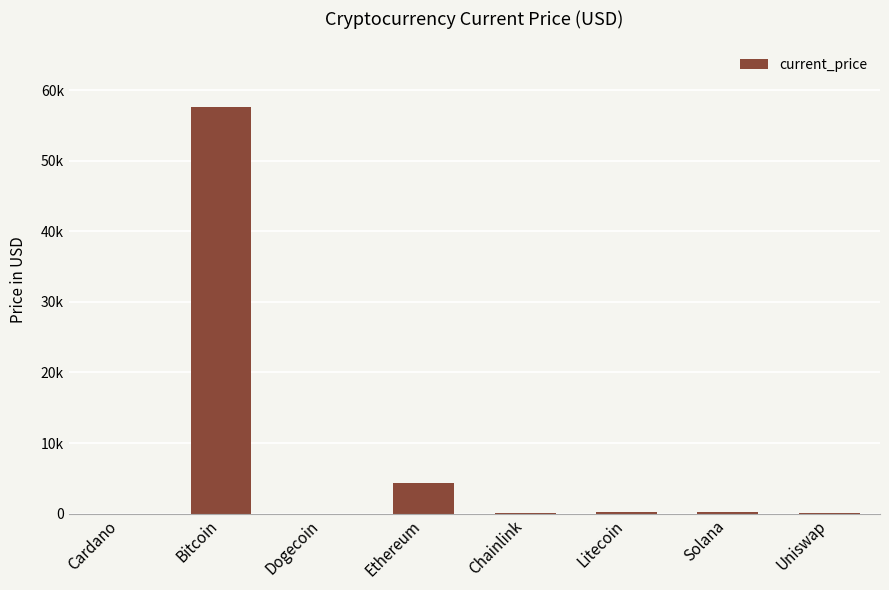

At which category does the chart reach its minimum across all series?

Dogecoin